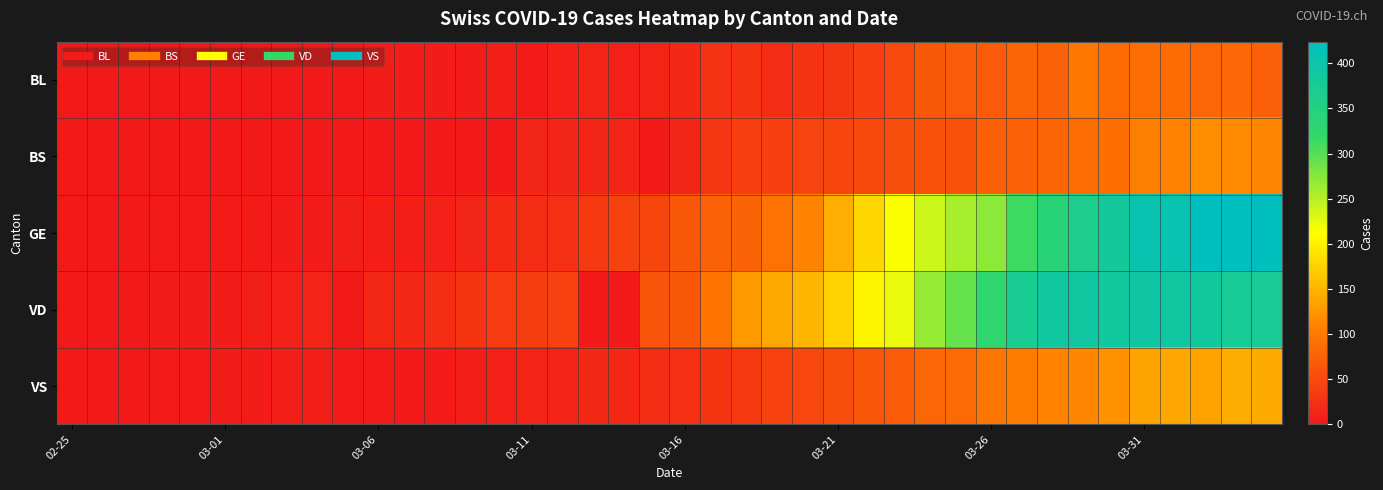

Which series has the largest range (max minus min)?

GE